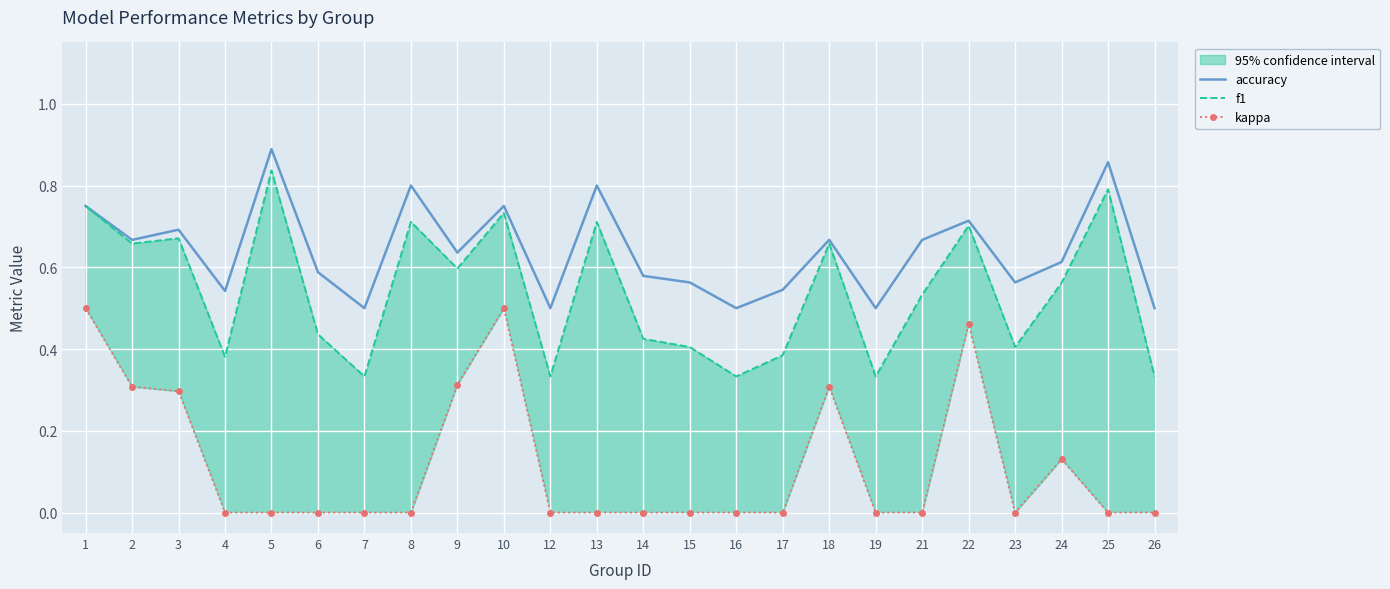

Which series has the widest spread of values?

f1